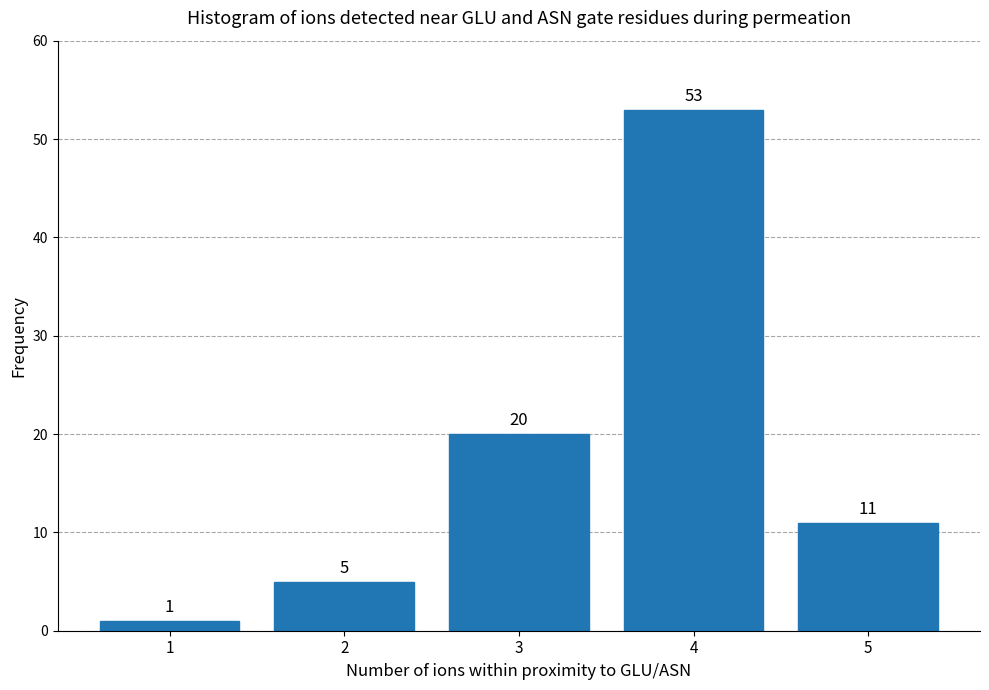

Reading left to right, list all the values displayed in this chart.

1	5	20	53	11